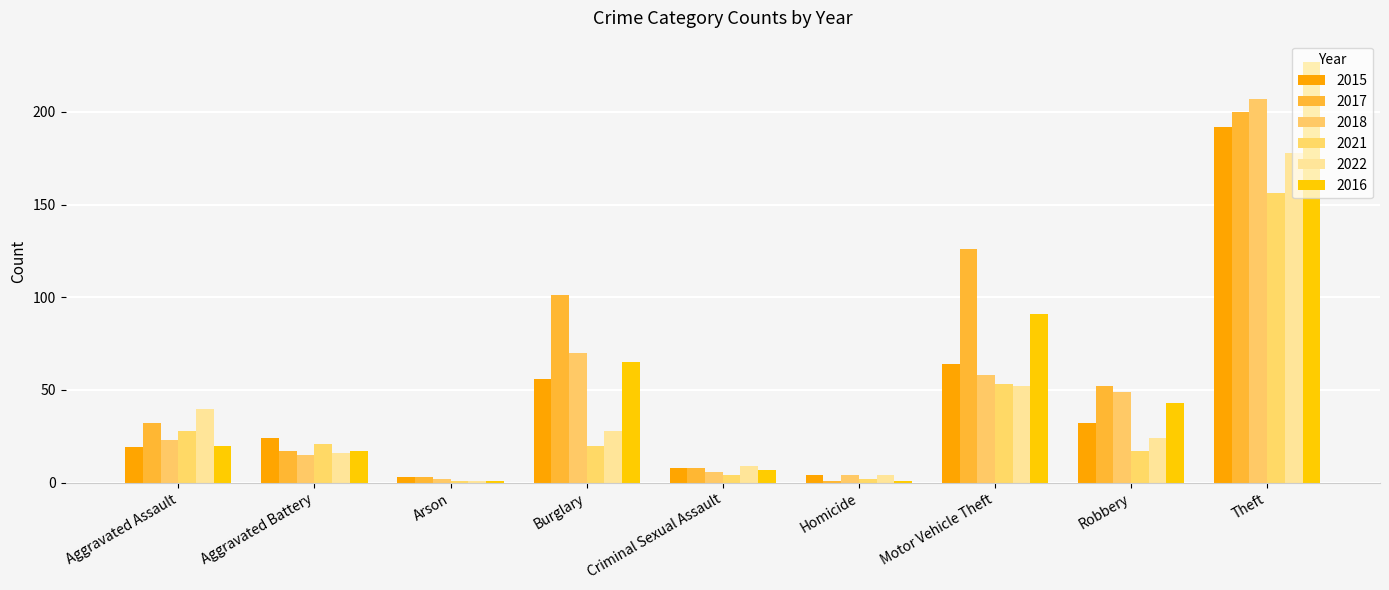

What is the spread (max minus min) of values at Criminal Sexual Assault?

5